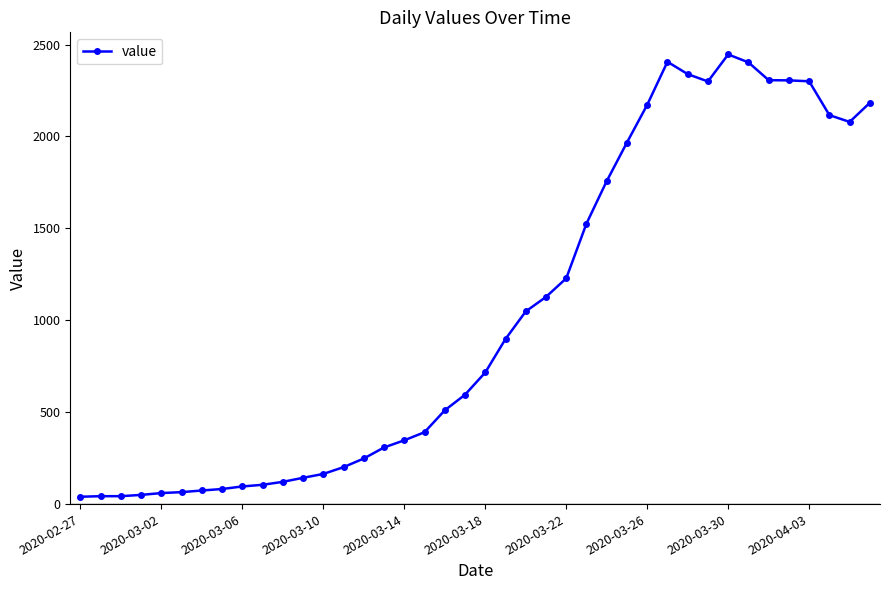

True or false: there are more than 0 points higher than both neighbors.

True